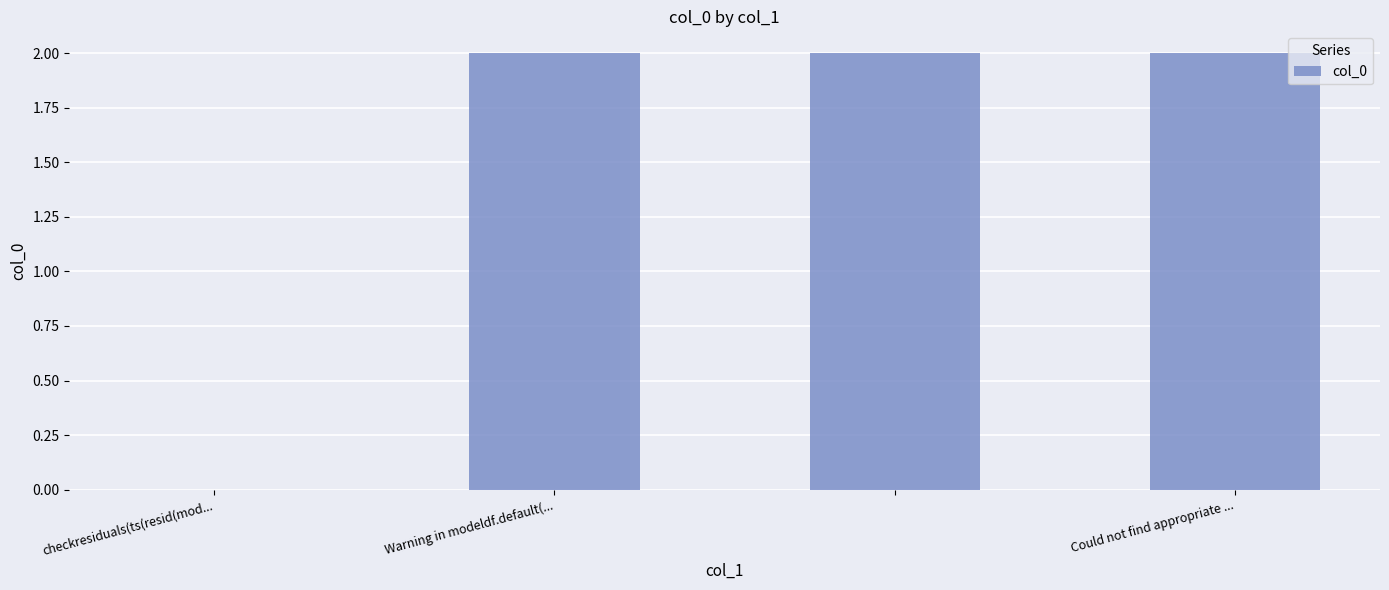

What is the sum of all values?

6